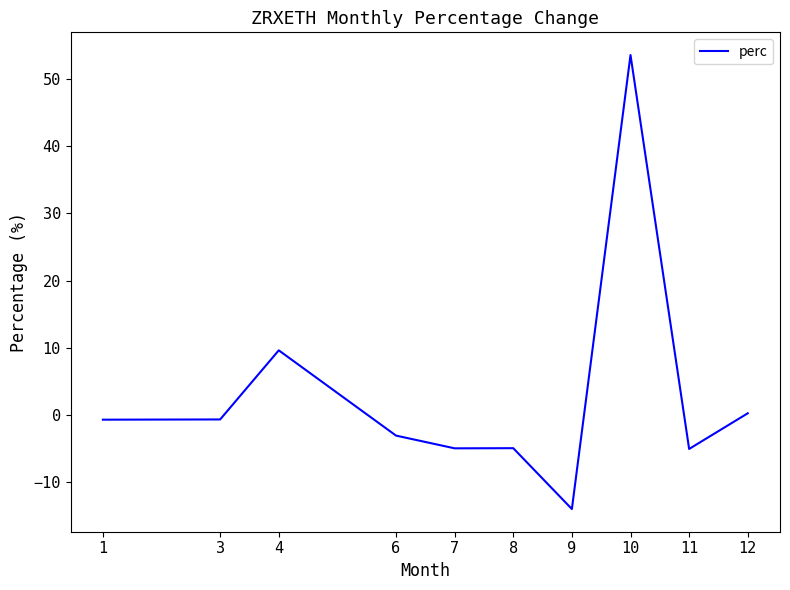

The chart shows a value of -5.0 at 7. True or false?

True